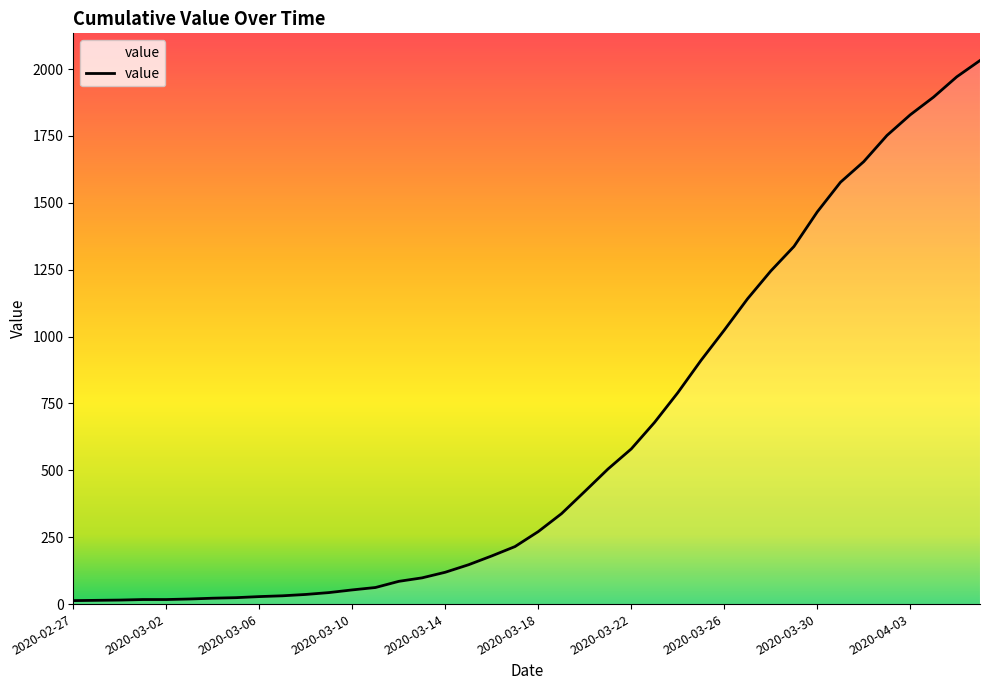

What is the maximum value shown in the chart?

2032